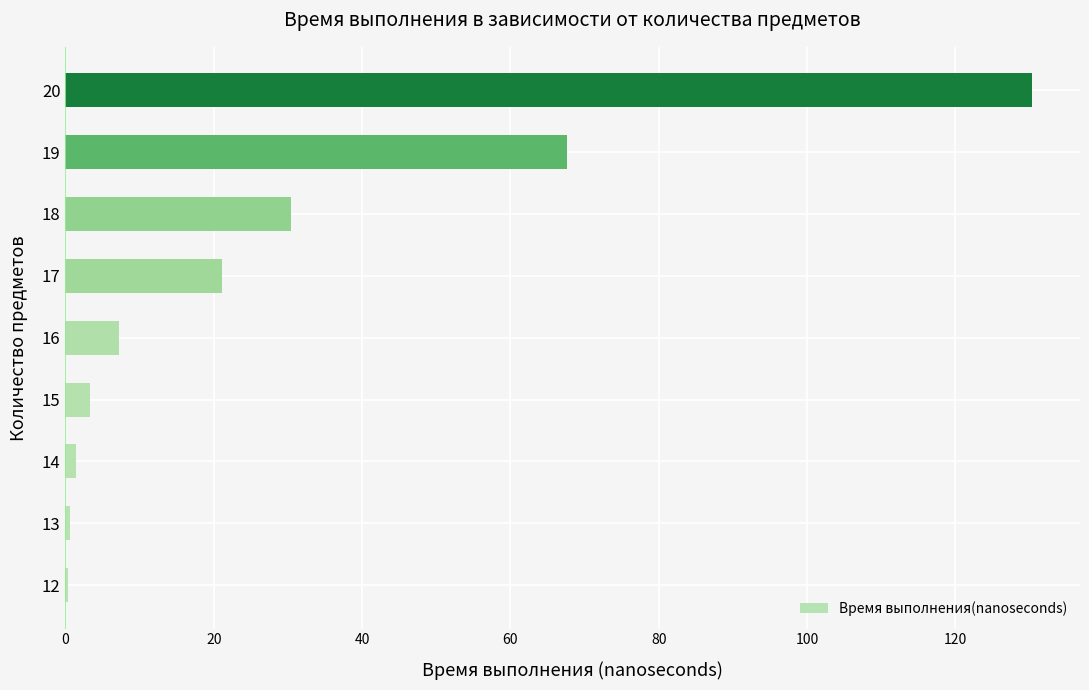

What is the sum of all values?

262.5